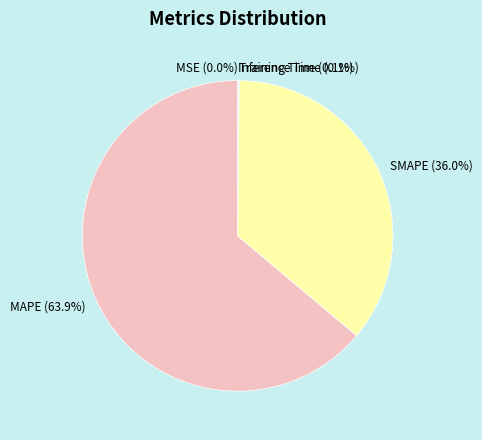

Is there a majority slice in this chart?

Yes